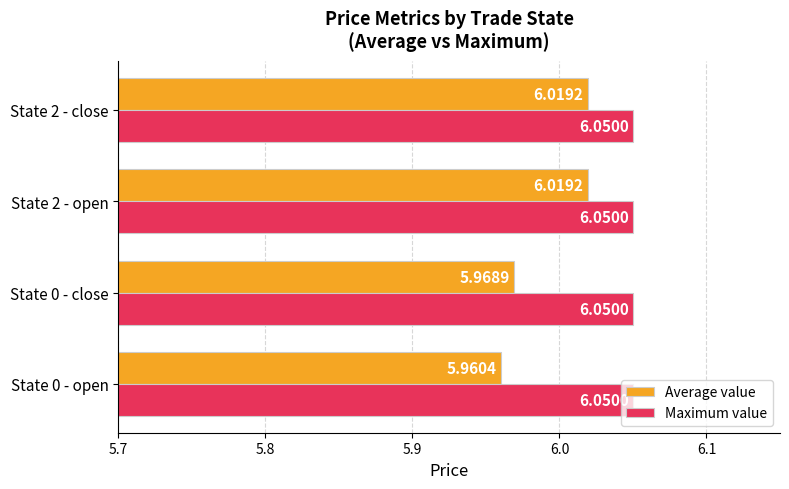

Where is Average value nearest to the value 5?

State 0 - open